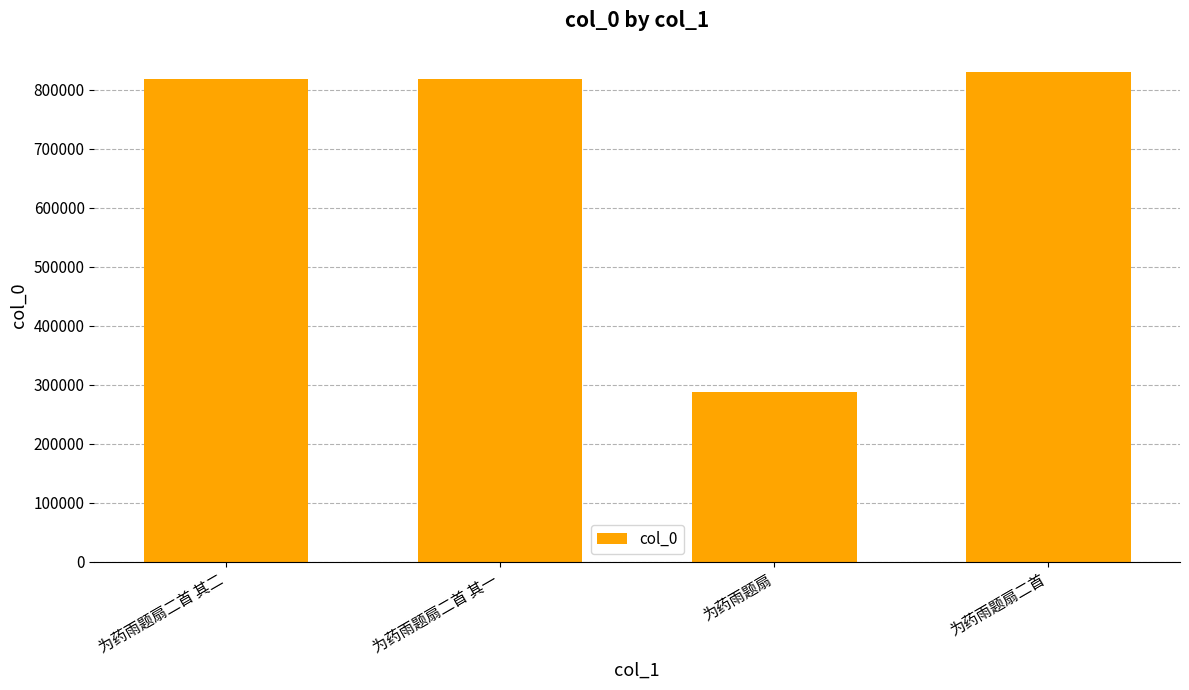

What is the value of the 2nd bar from the left?

818977